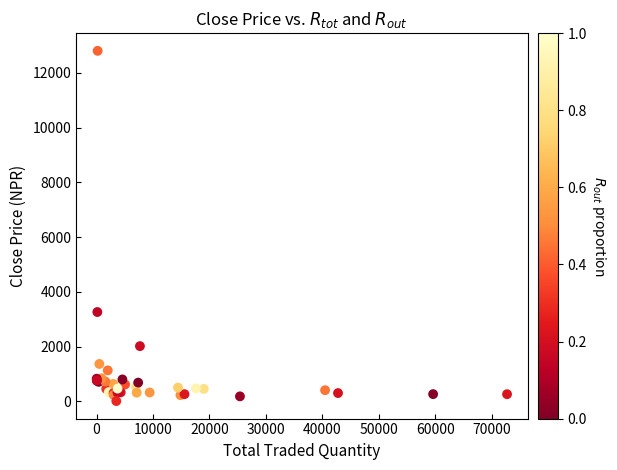

What Y value in the scatter plot is closest to 6405?

3261.0